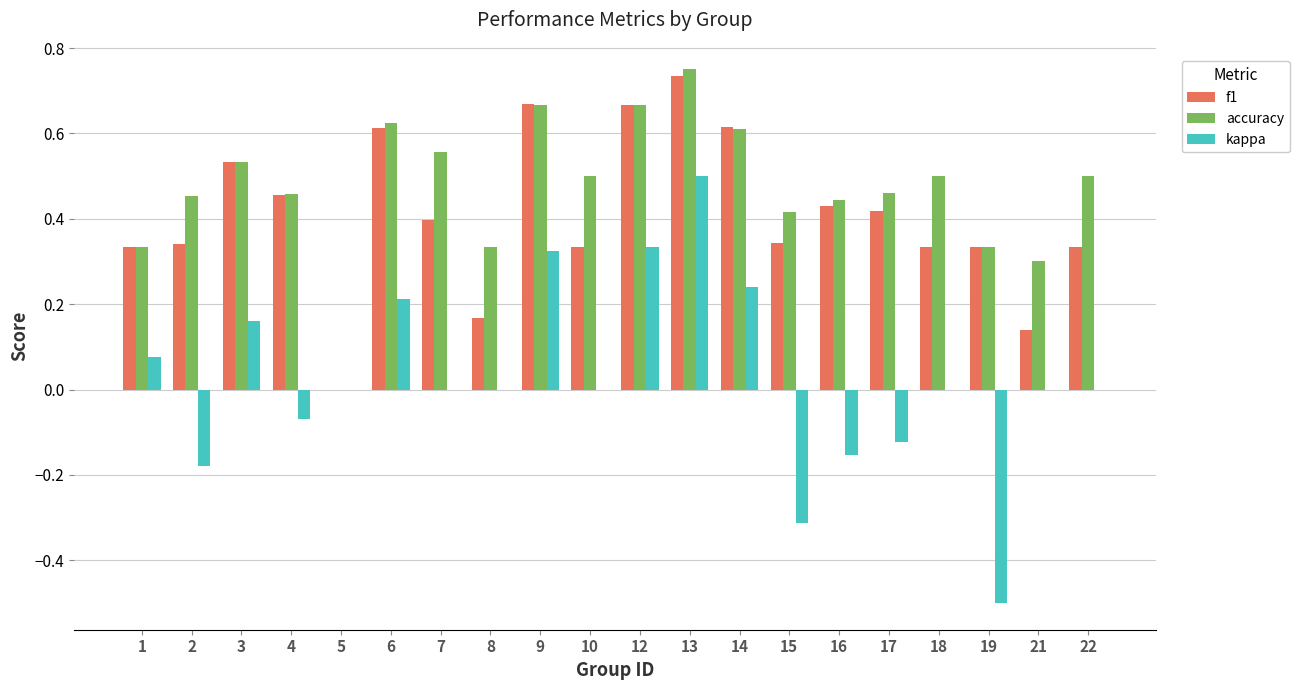

What are all the series names shown in the legend?

f1, accuracy, kappa